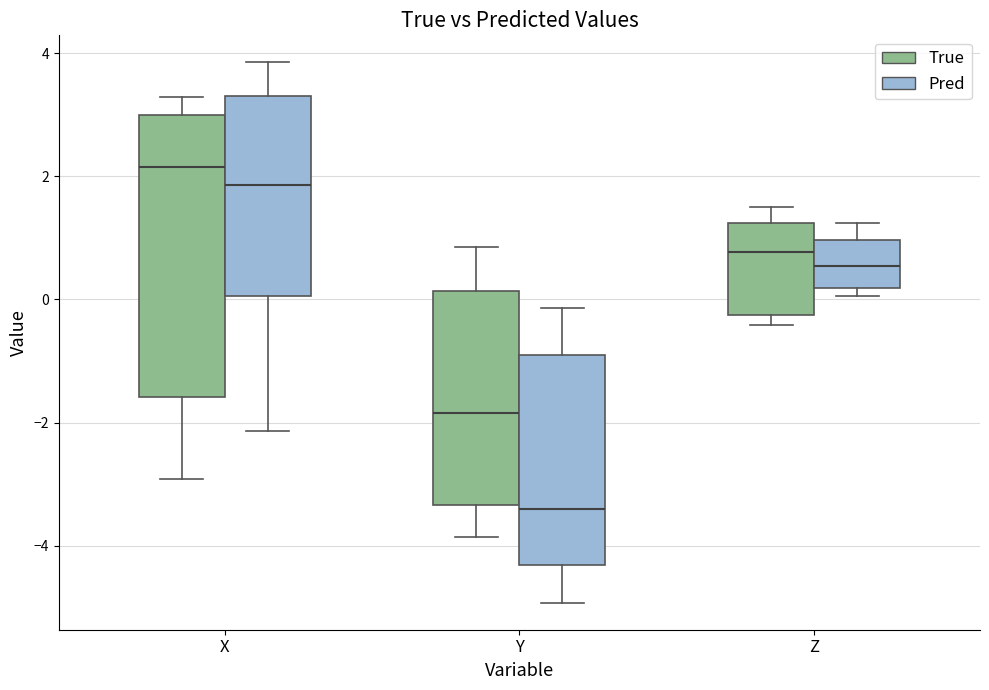

Reading left to right, transcribe this box plot: for each box, give where its median line is, the range the box spans, and where its two whiskers end, as read against the y-axis. The values are not printed on the chart, so give them approximately, as read against the axis.

X (True): median 2.2, box -1.6 to 3.0, whiskers -3.0 to 3.2
X (Pred): median 1.8, box 0.0 to 3.4, whiskers -2.2 to 3.8
Y (True): median -1.8, box -3.4 to 0.2, whiskers -3.8 to 0.8
Y (Pred): median -3.4, box -4.4 to -1.0, whiskers -5.0 to -0.2
Z (True): median 0.8, box -0.2 to 1.2, whiskers -0.4 to 1.6
Z (Pred): median 0.6, box 0.2 to 1.0, whiskers 0.0 to 1.2